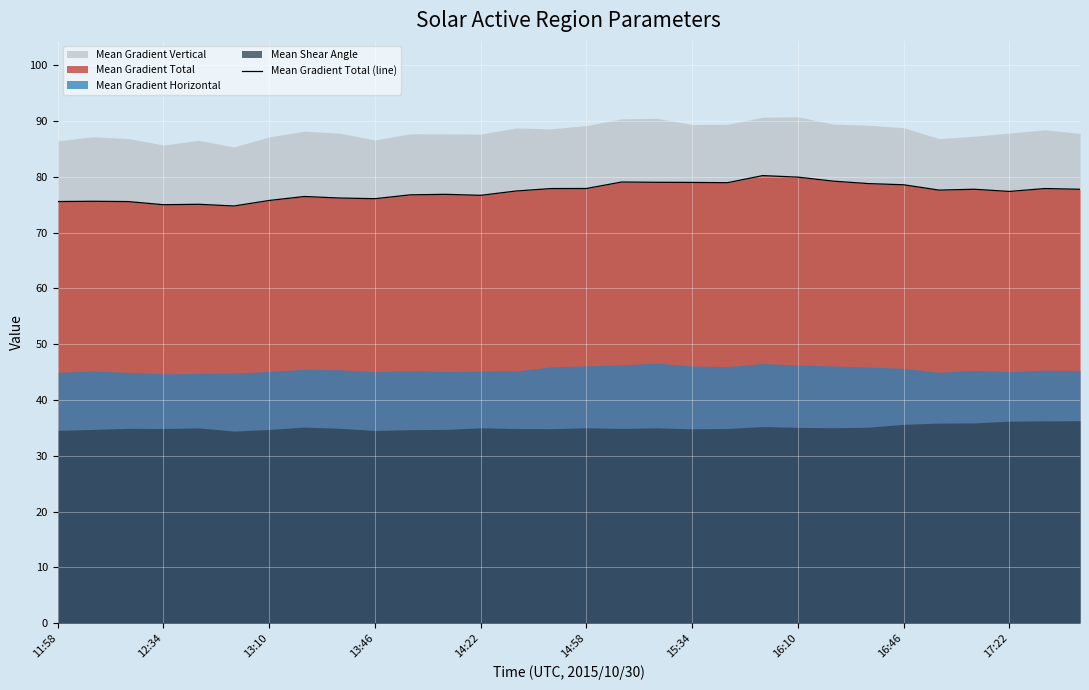

What is the difference between the second highest and second lowest values?

4.9